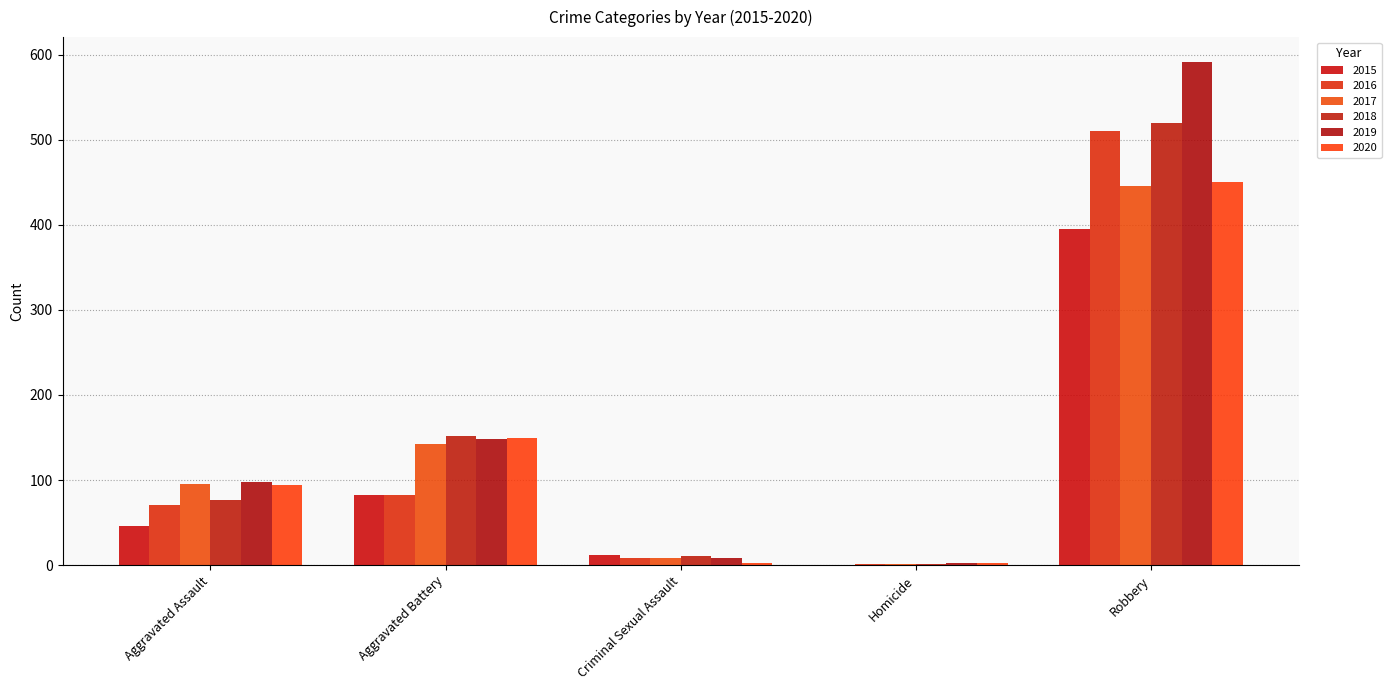

Reading right to left, list all the values displayed in this chart.

2015: 395	0	12	82	46
2016: 510	1	8	82	71
2017: 446	1	8	142	95
2018: 520	1	11	152	77
2019: 591	2	8	148	98
2020: 450	3	3	150	94